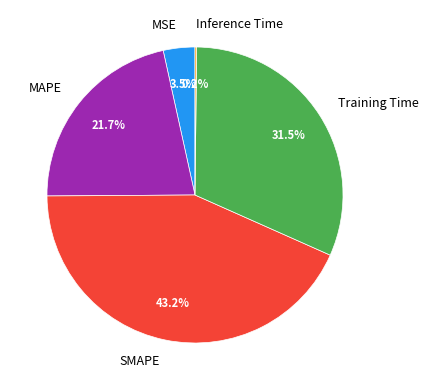

Approximately how many times larger is the value at Training Time compared to SMAPE?

0.7